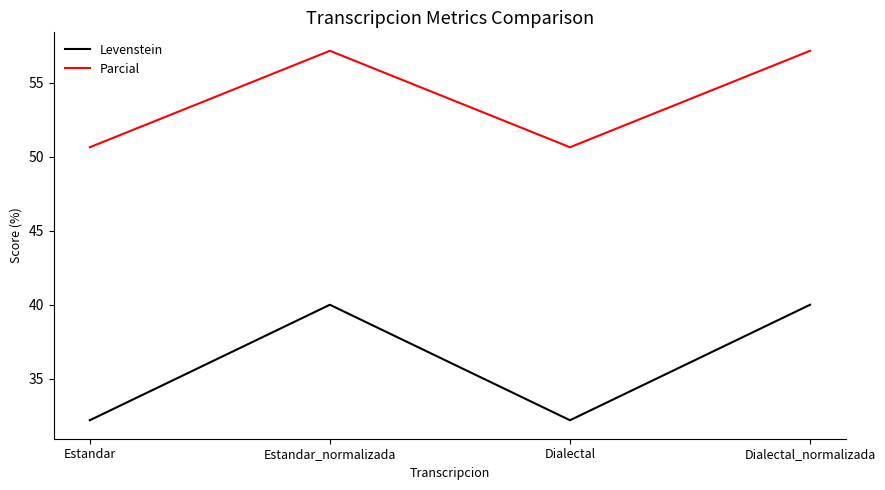

True or false: Levenstein and Parcial intersect in this chart.

False